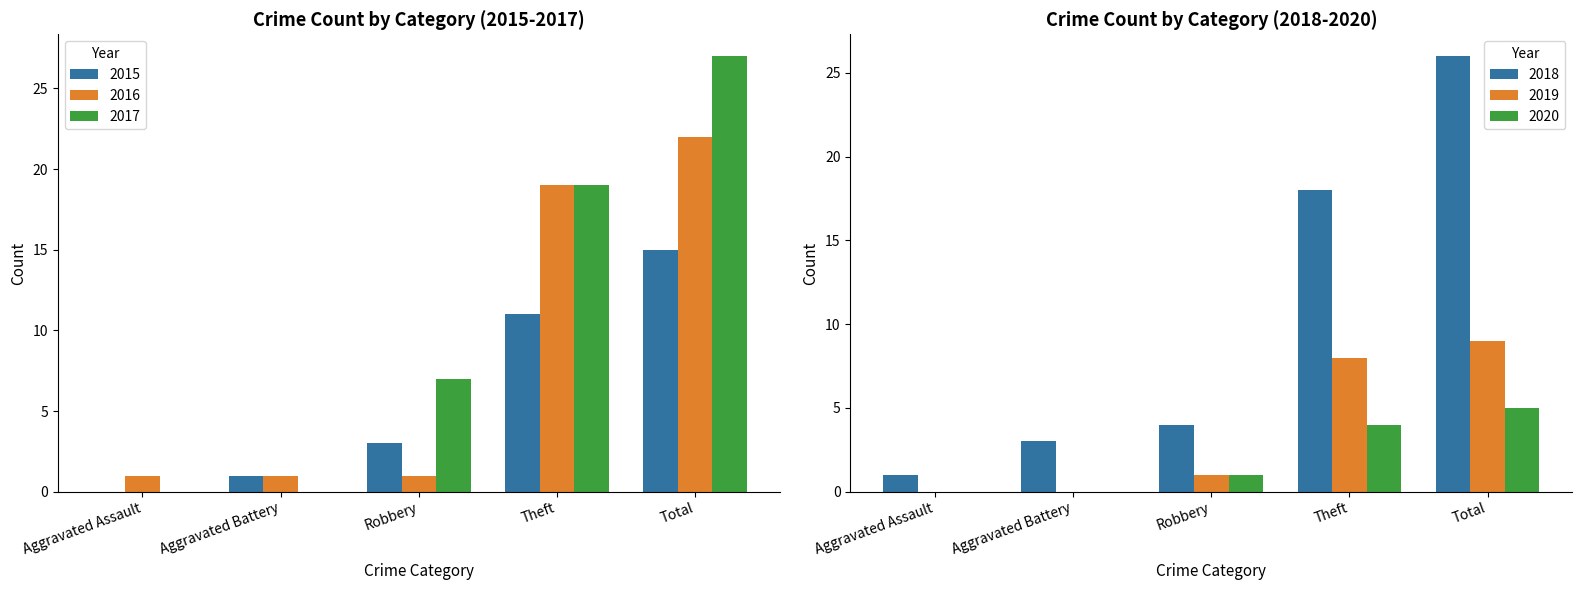

What position from the right is Robbery?

3